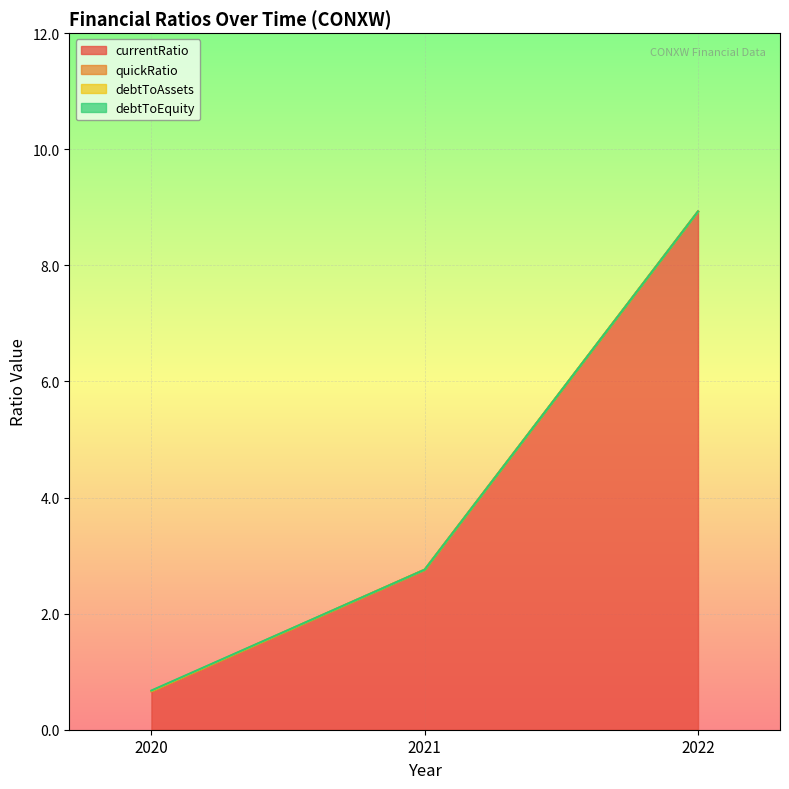

True or false: debtToAssets has a value of 0.0 at 2022.

True